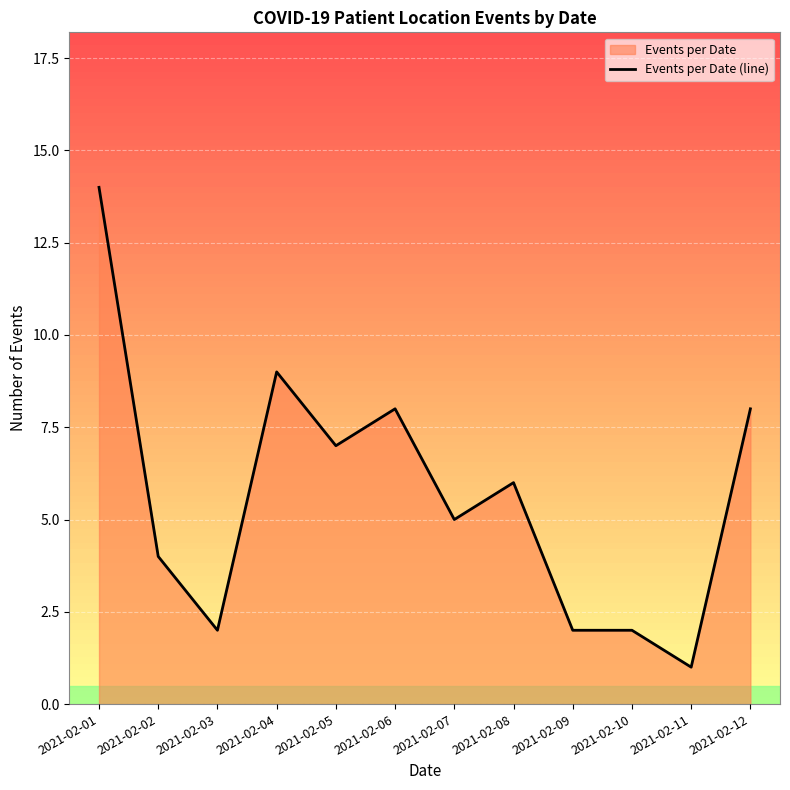

Which category has the highest value across all series?

2021-02-01